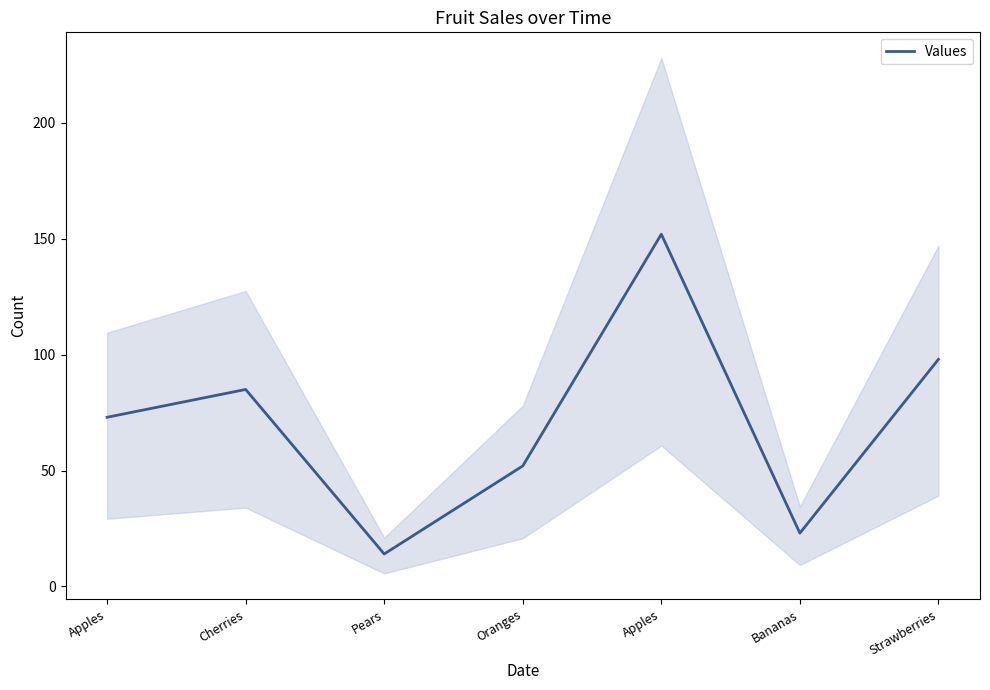

What is the value of the 3rd point from the left?

14